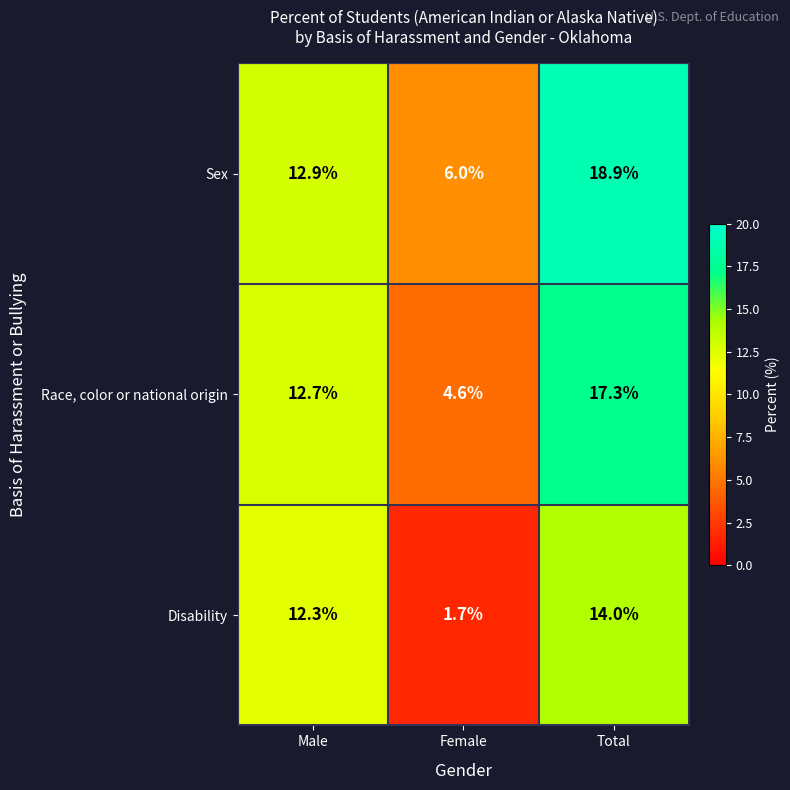

The value of Race, color or national origin at Female is 4.6. True or false?

True